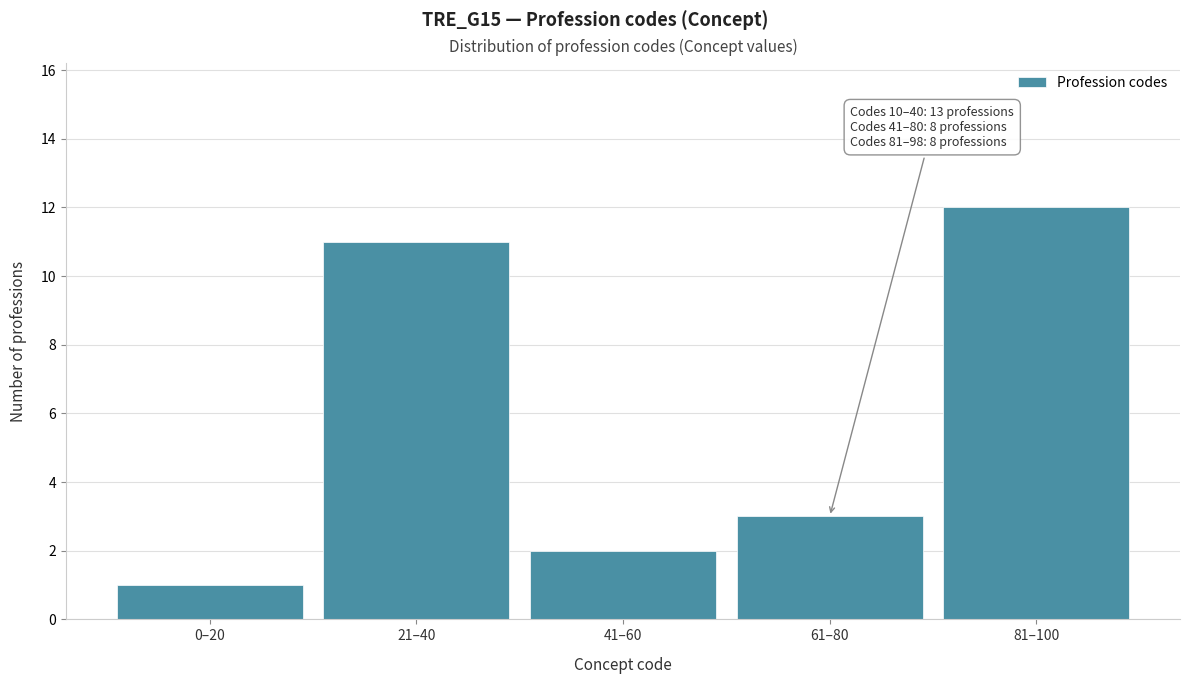

Reading left to right, what are all the values shown in this chart?

0–20=1	21–40=11	41–60=2	61–80=3	81–100=12